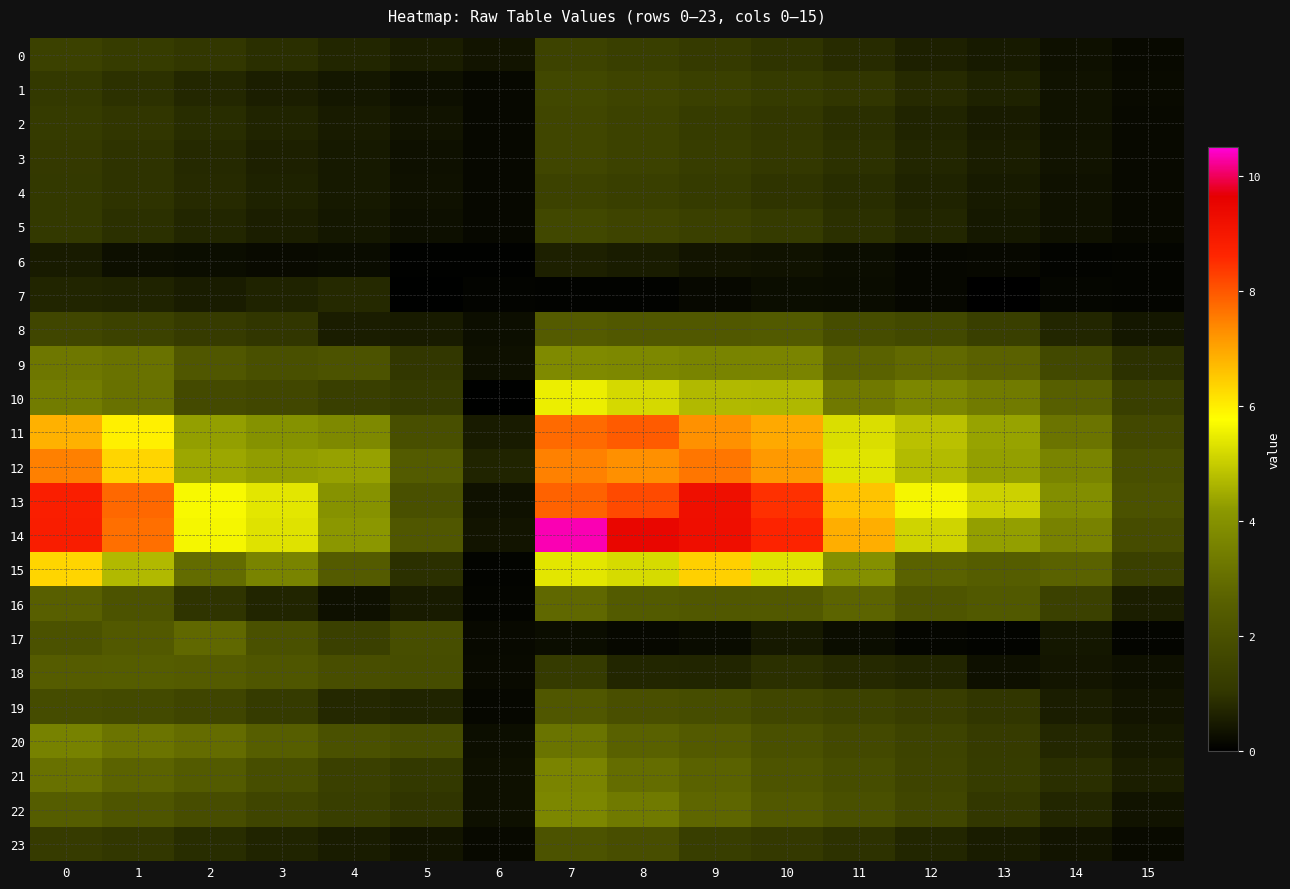

List the series in order of their peak value, lowest first.

6, 7, 4, 0, 2, 3, 5, 1, 23, 19, 8, 18, 16, 17, 20, 21, 22, 9, 10, 15, 12, 11, 13, 14